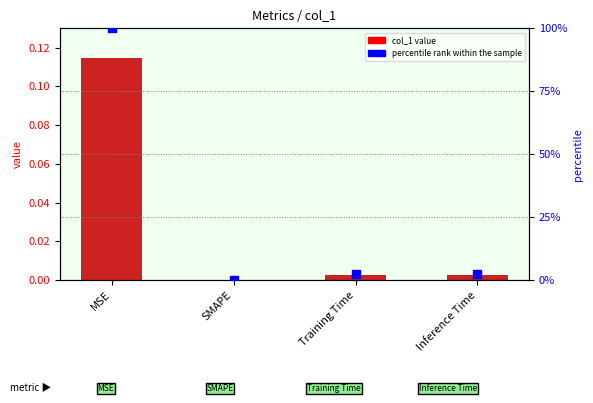

Which series reaches the minimum Y coordinate?

col_1